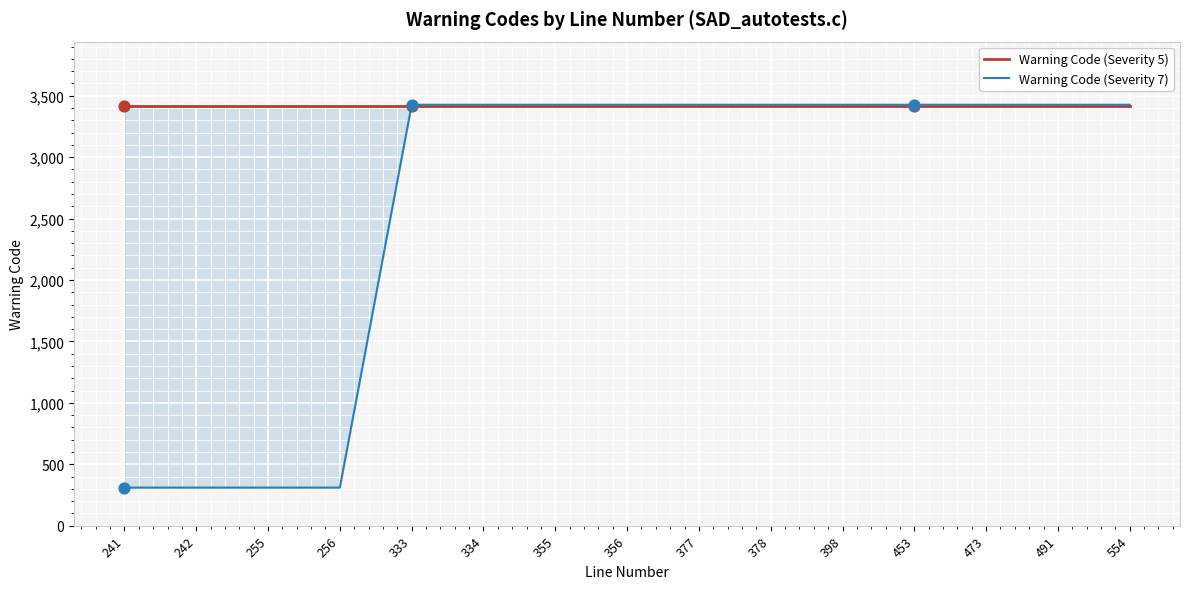

Is the value of Warning Code (Severity 5) at 333 greater than the value of Warning Code (Severity 7) at 473?

No